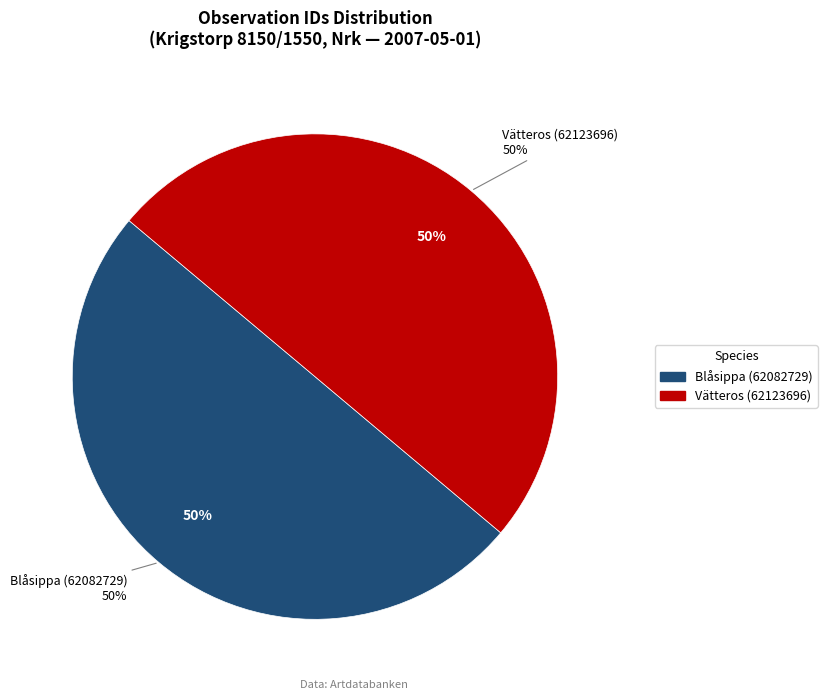

Does any single category account for the majority?

Yes